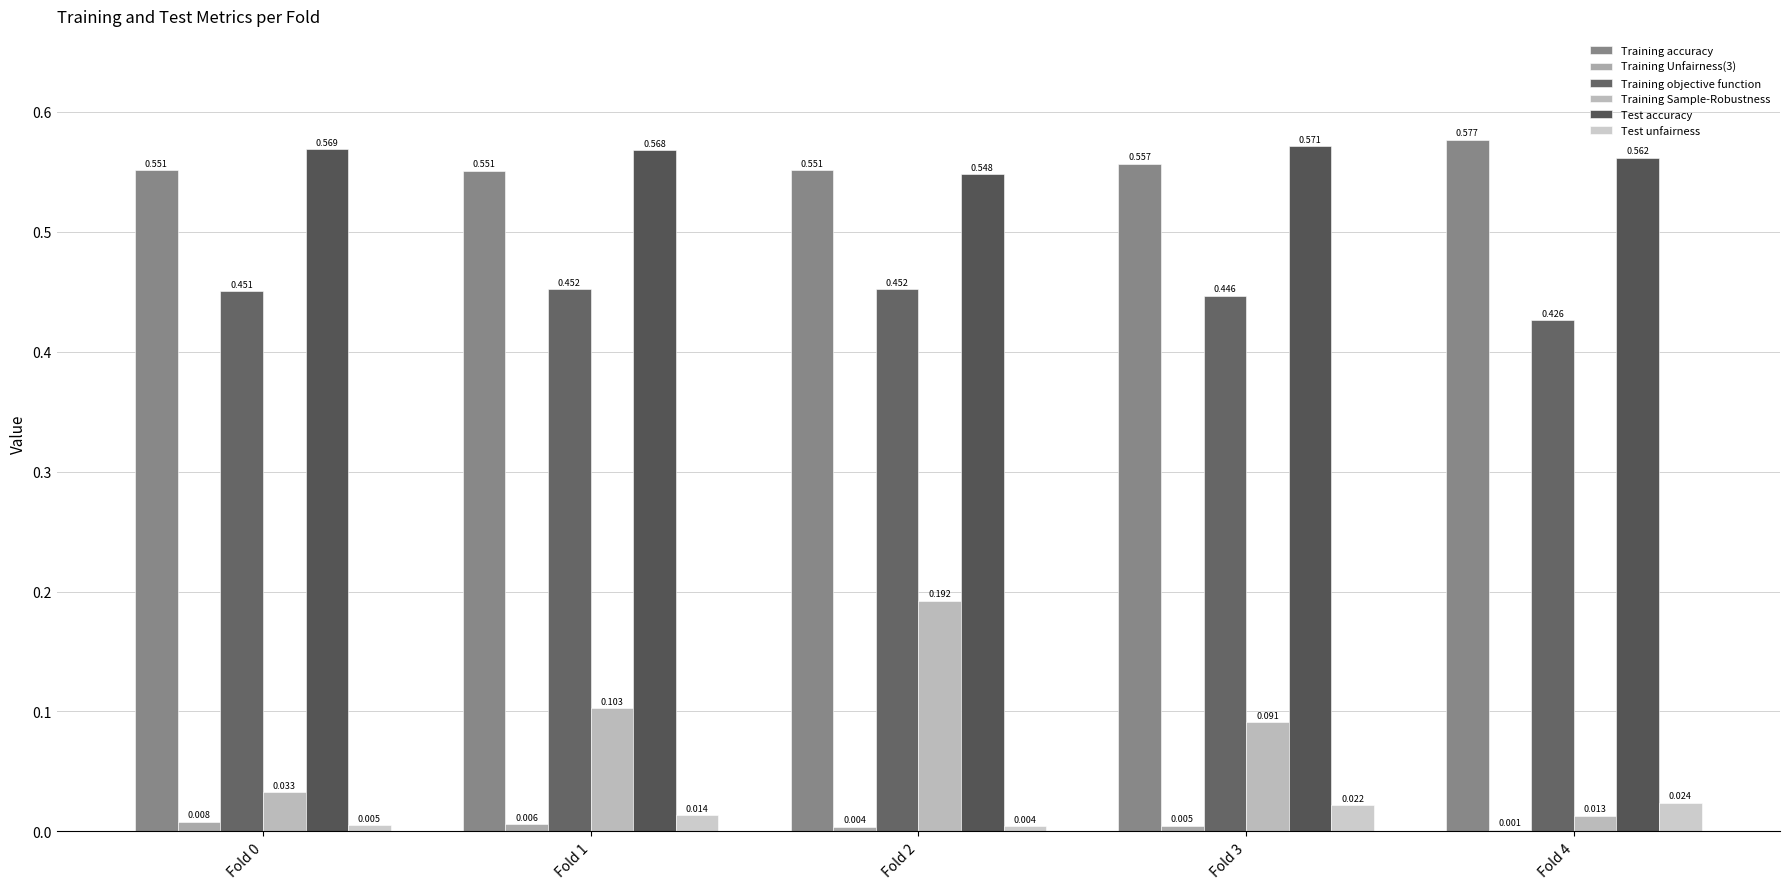

What is the difference between the second highest and second lowest values in the Training Sample-Robustness series?

0.1